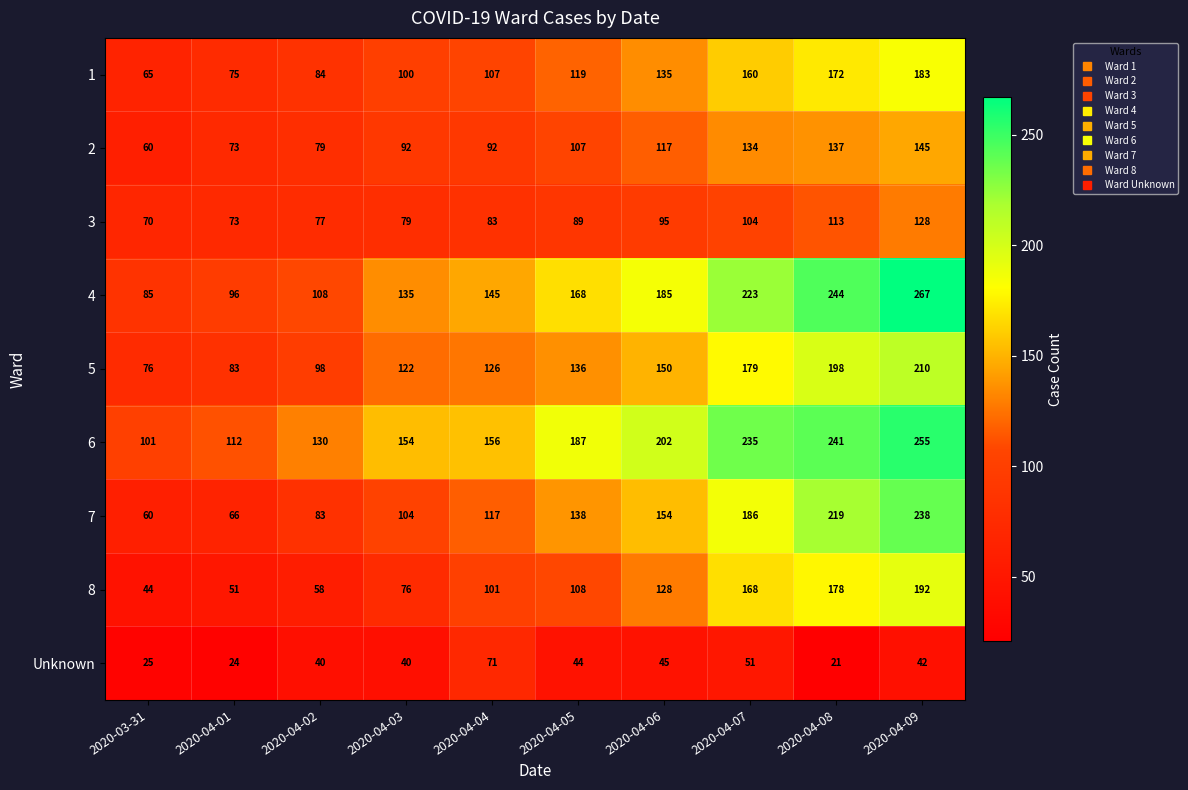

What is the average value of the 2 series?

104